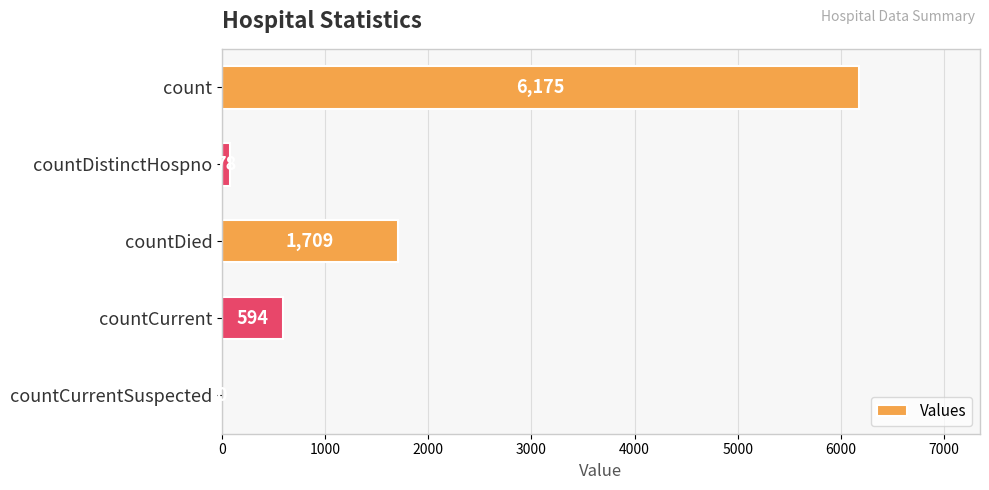

Reading top to bottom, extract all data points from this chart.

count=6175	countDistinctHospno=78	countDied=1709	countCurrent=594	countCurrentSuspected=0